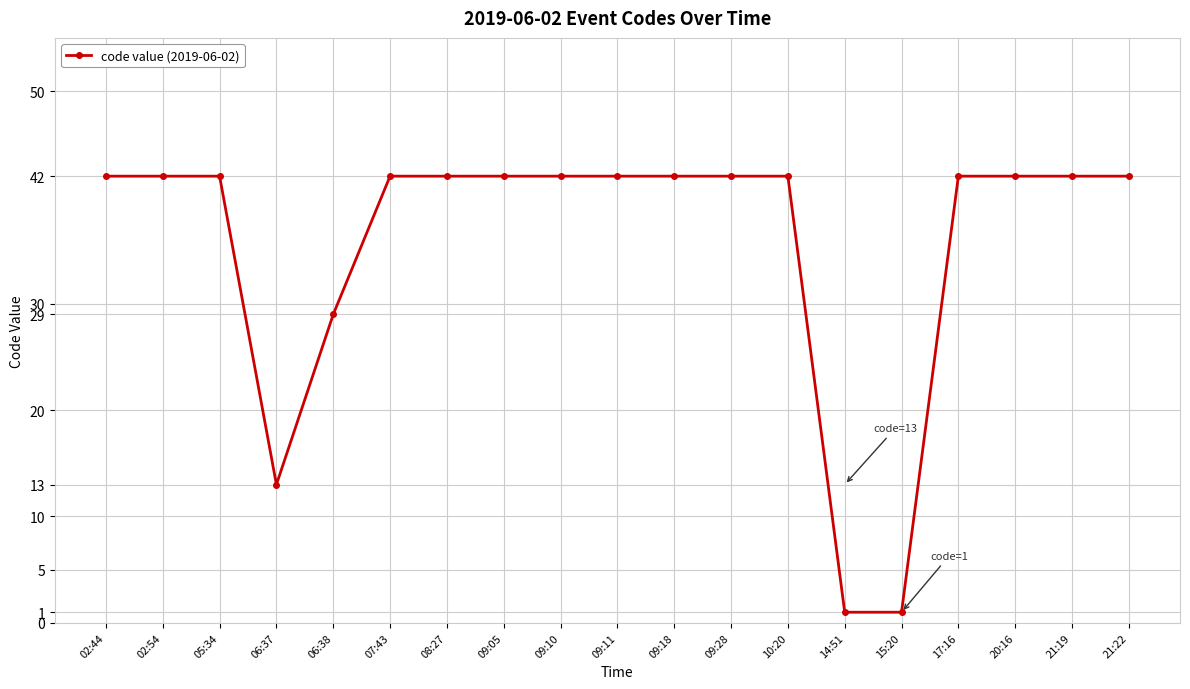

What is the value of the 9th point from the left?

42